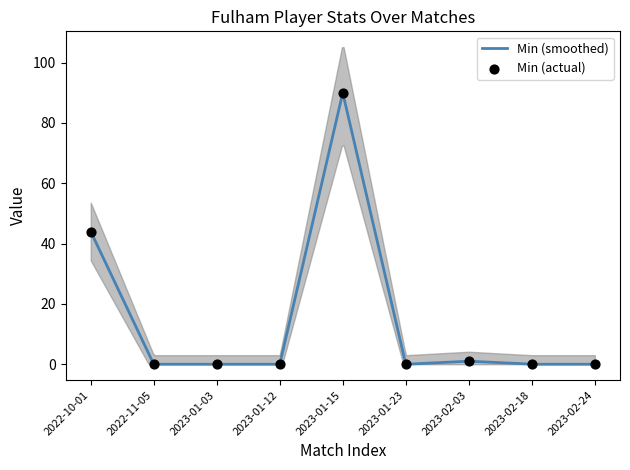

Between 2022-10-01 and 2023-01-12, which is larger?

2022-10-01